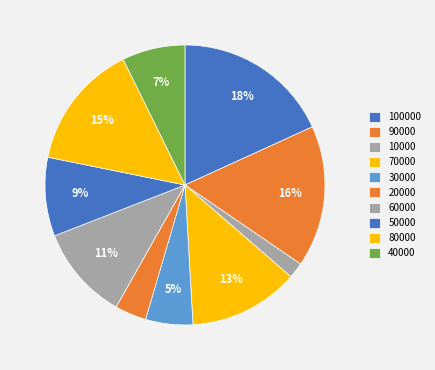

Count the number of slices in the pie.

10